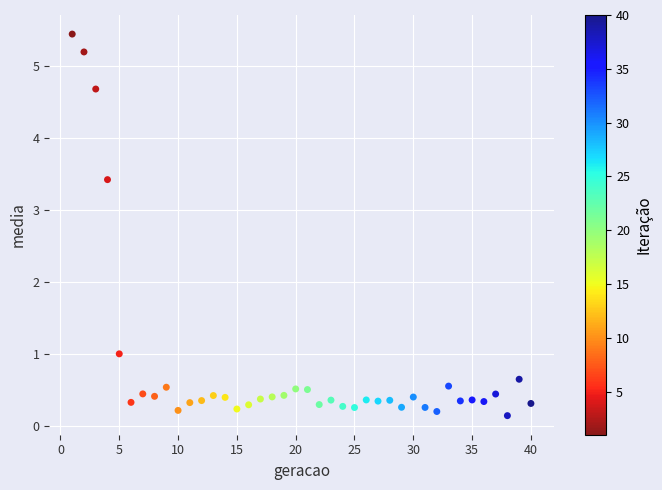

What Y value in the scatter plot is closest to 2?

1.0